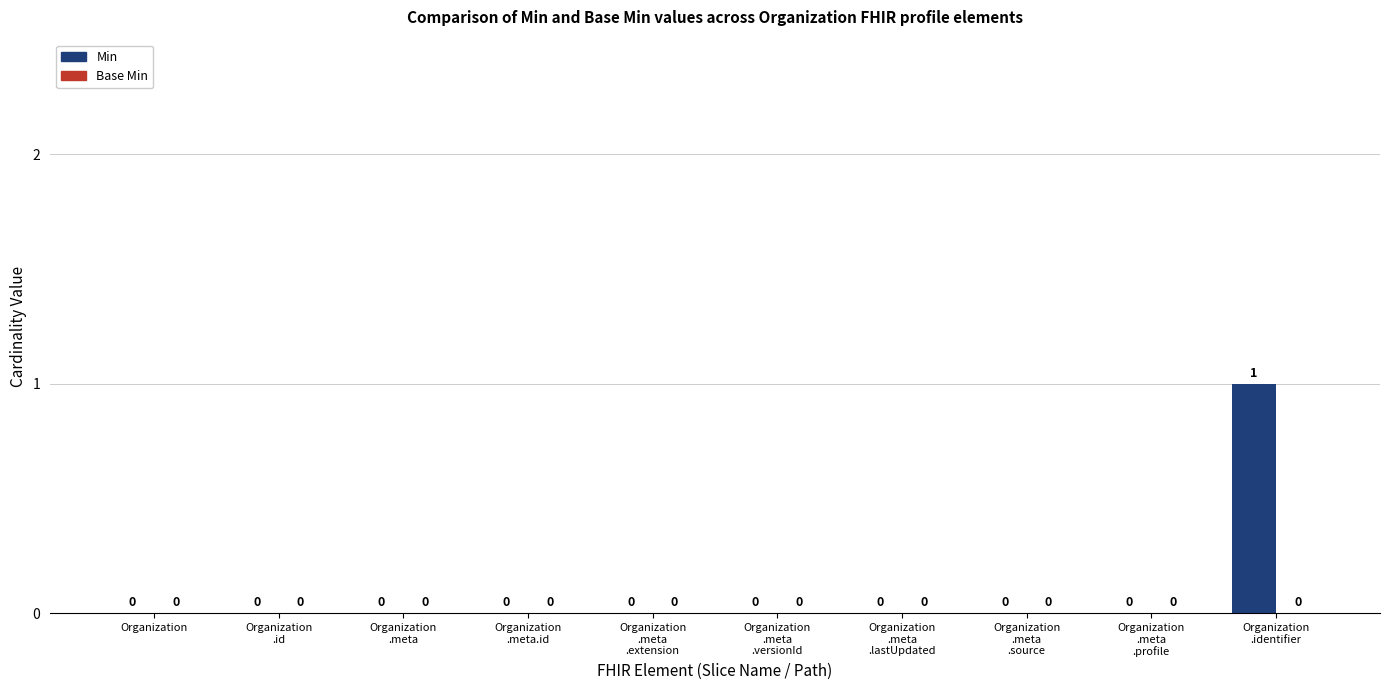

How many values are above zero?

1